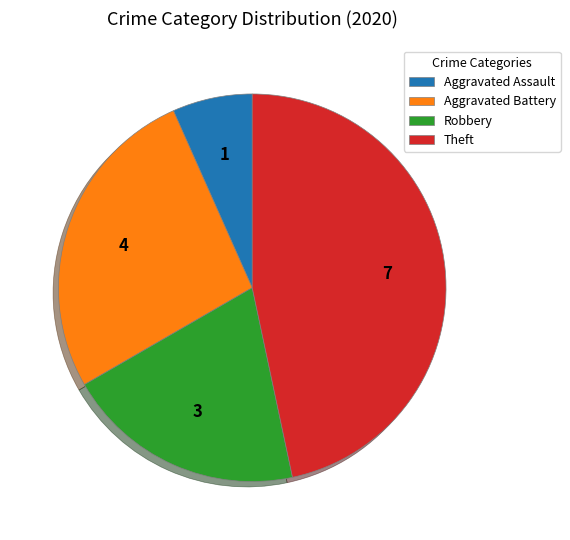

Which category has the smallest portion of the pie?

Aggravated Assault